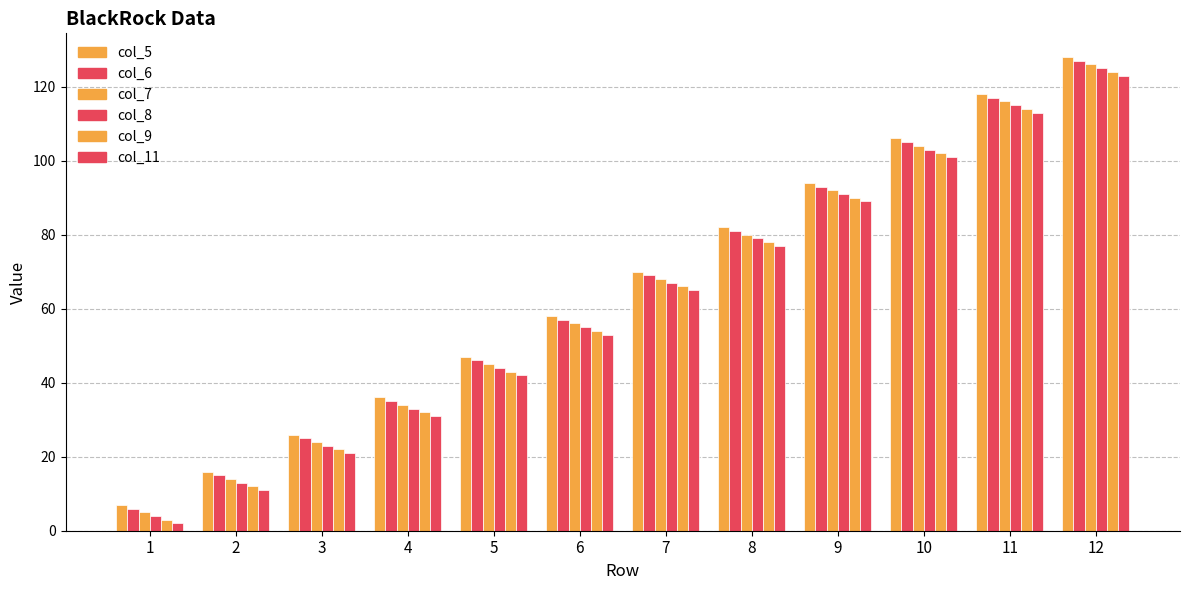

List the series in order of their overall mean, highest first.

col_5, col_6, col_7, col_8, col_9, col_11